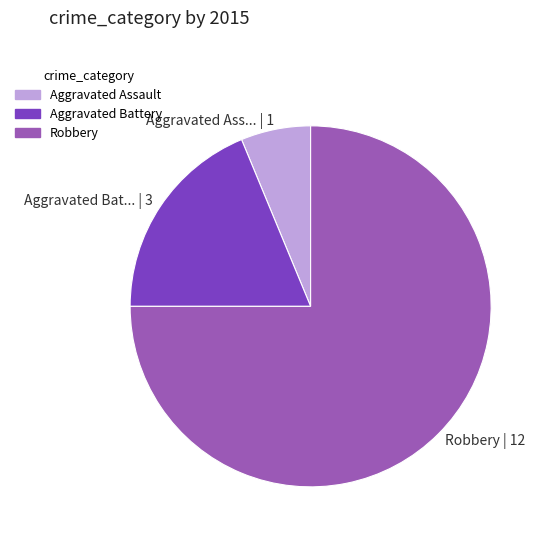

Does Aggravated Battery account for over 50% of the chart?

No